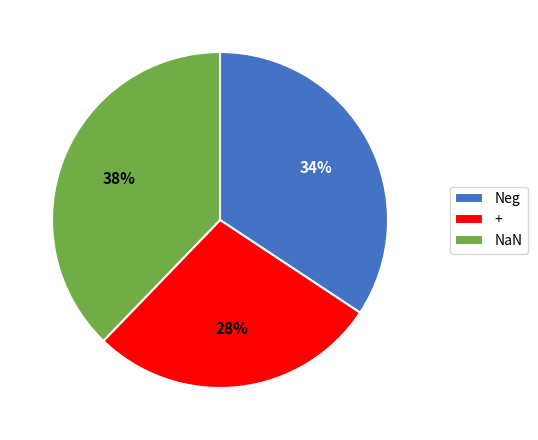

Is it true that + is 33% of the pie?

False